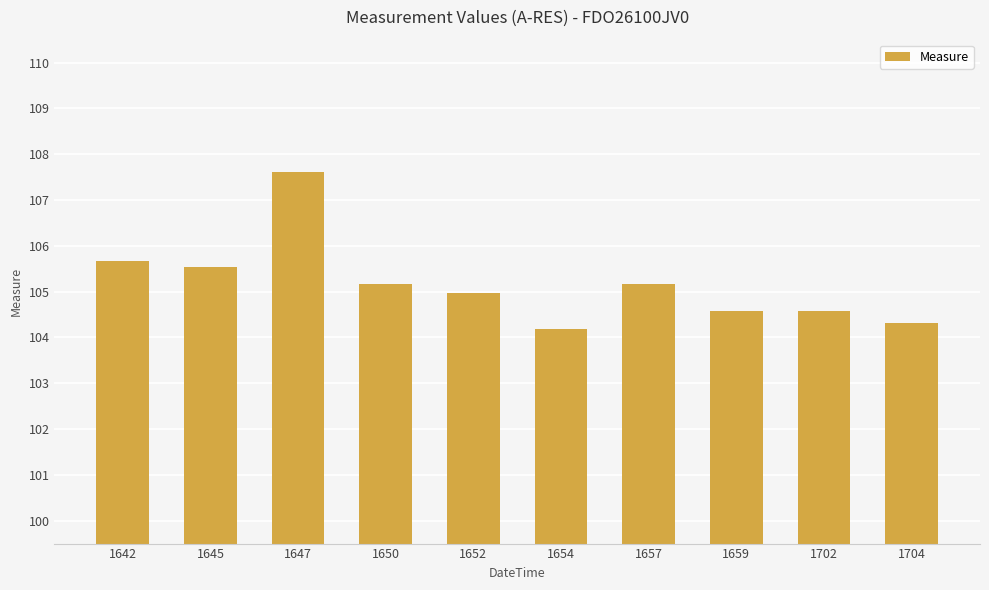

What is the difference between the maximum and second lowest values?

3.3